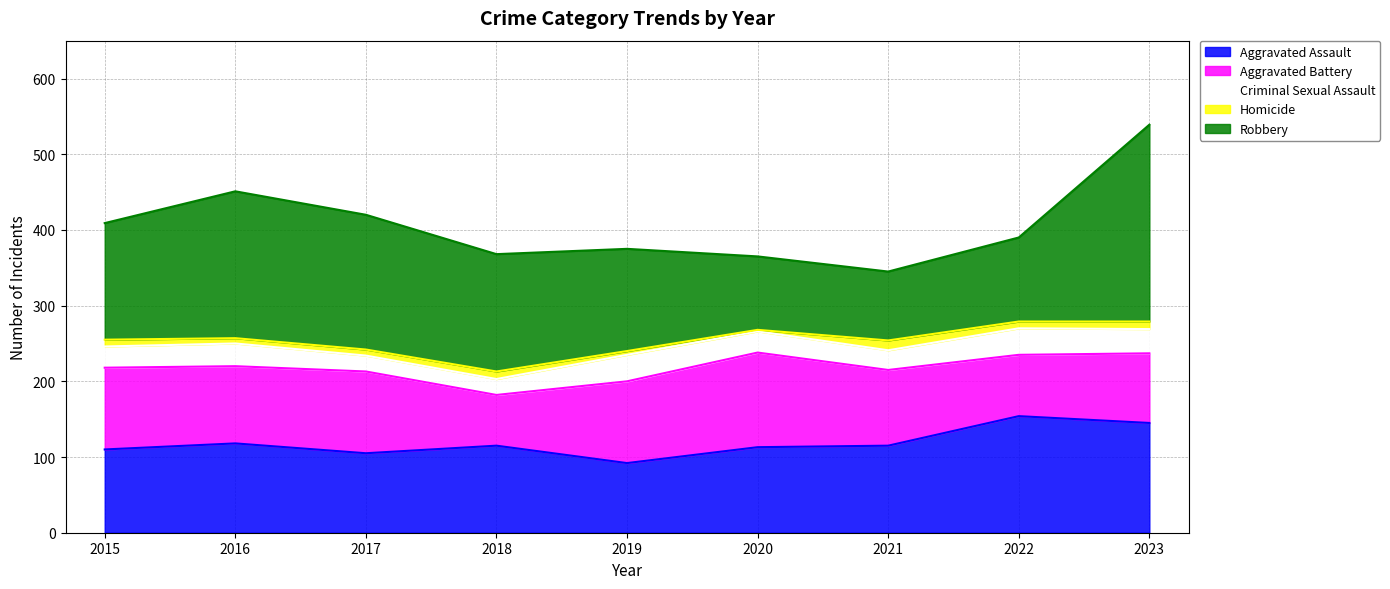

What is the difference between the Aggravated Assault values at 2020 and 2021?

2